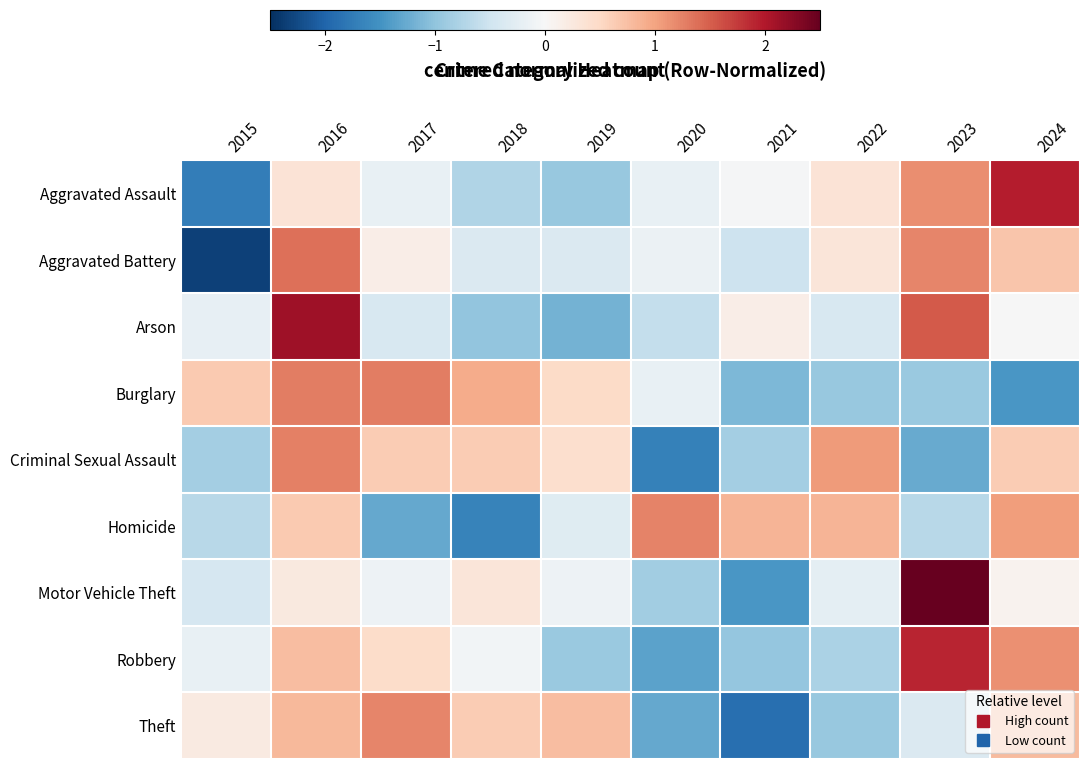

Reading left to right, transcribe all the data shown in this chart.

Aggravated Assault: 2015=-1.7	2016=0.3	2017=-0.2	2018=-0.8	2019=-1.0	2020=-0.2	2021=-0.0	2022=0.3	2023=1.2	2024=2.0
Aggravated Battery: 2015=-2.3	2016=1.4	2017=0.2	2018=-0.4	2019=-0.4	2020=-0.1	2021=-0.5	2022=0.3	2023=1.2	2024=0.7
Arson: 2015=-0.2	2016=2.1	2017=-0.4	2018=-1.0	2019=-1.2	2020=-0.6	2021=0.2	2022=-0.4	2023=1.5	2024=-0.0
Burglary: 2015=0.7	2016=1.3	2017=1.3	2018=0.9	2019=0.5	2020=-0.2	2021=-1.1	2022=-1.0	2023=-0.9	2024=-1.5
Criminal Sexual Assault: 2015=-0.8	2016=1.3	2017=0.6	2018=0.6	2019=0.4	2020=-1.7	2021=-0.8	2022=1.1	2023=-1.3	2024=0.6
Homicide: 2015=-0.7	2016=0.7	2017=-1.3	2018=-1.7	2019=-0.3	2020=1.2	2021=0.9	2022=0.9	2023=-0.7	2024=1.0
Motor Vehicle Theft: 2015=-0.4	2016=0.2	2017=-0.1	2018=0.3	2019=-0.1	2020=-0.9	2021=-1.5	2022=-0.2	2023=2.6	2024=0.1
Robbery: 2015=-0.2	2016=0.8	2017=0.5	2018=-0.1	2019=-0.9	2020=-1.3	2021=-1.0	2022=-0.8	2023=1.9	2024=1.1
Theft: 2015=0.2	2016=0.8	2017=1.2	2018=0.6	2019=0.8	2020=-1.3	2021=-1.9	2022=-0.9	2023=-0.4	2024=0.8